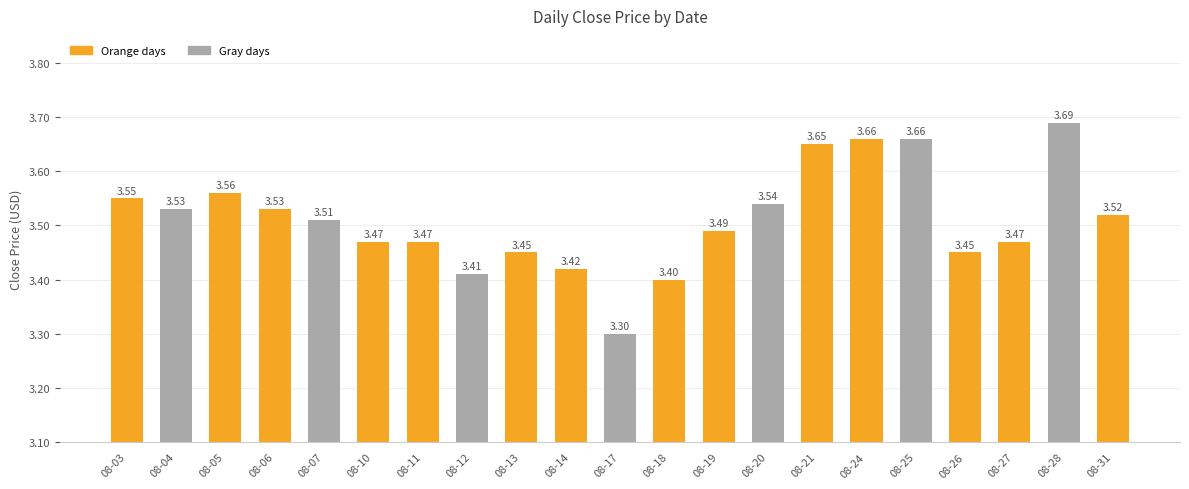

What is the difference between the maximum and minimum values?

0.4